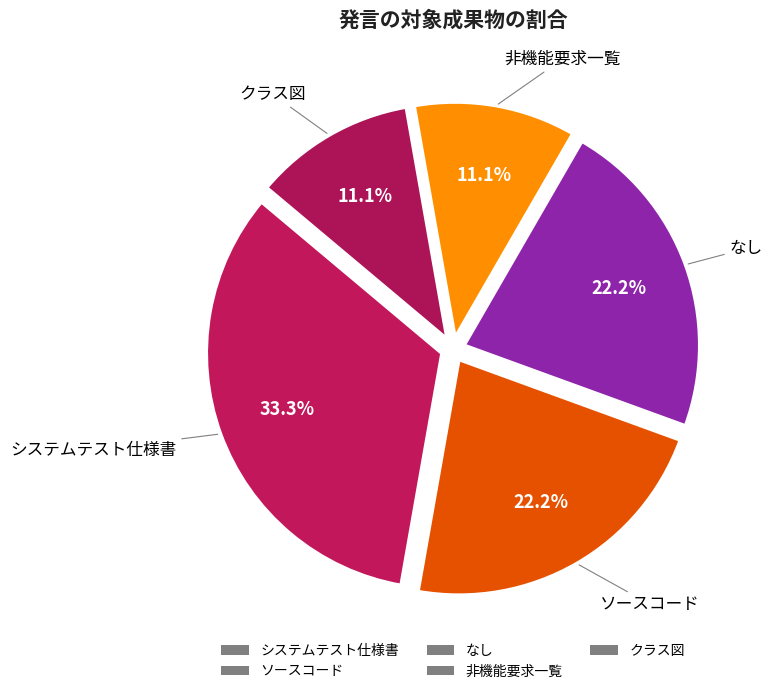

How many slices are in this pie chart?

5